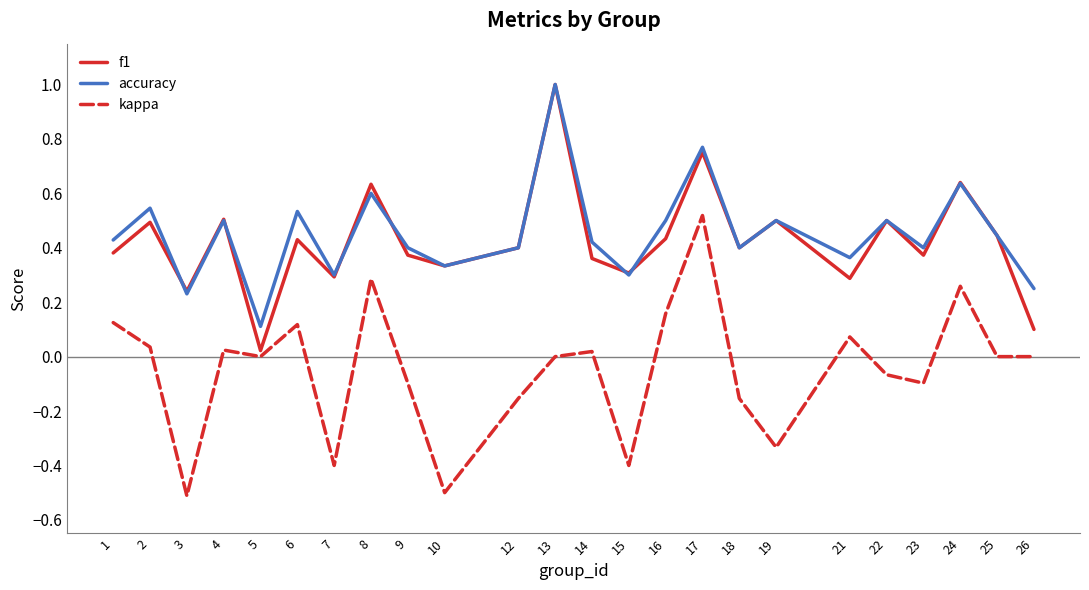

True or false: f1 has more than 1 points higher than both neighbors.

True